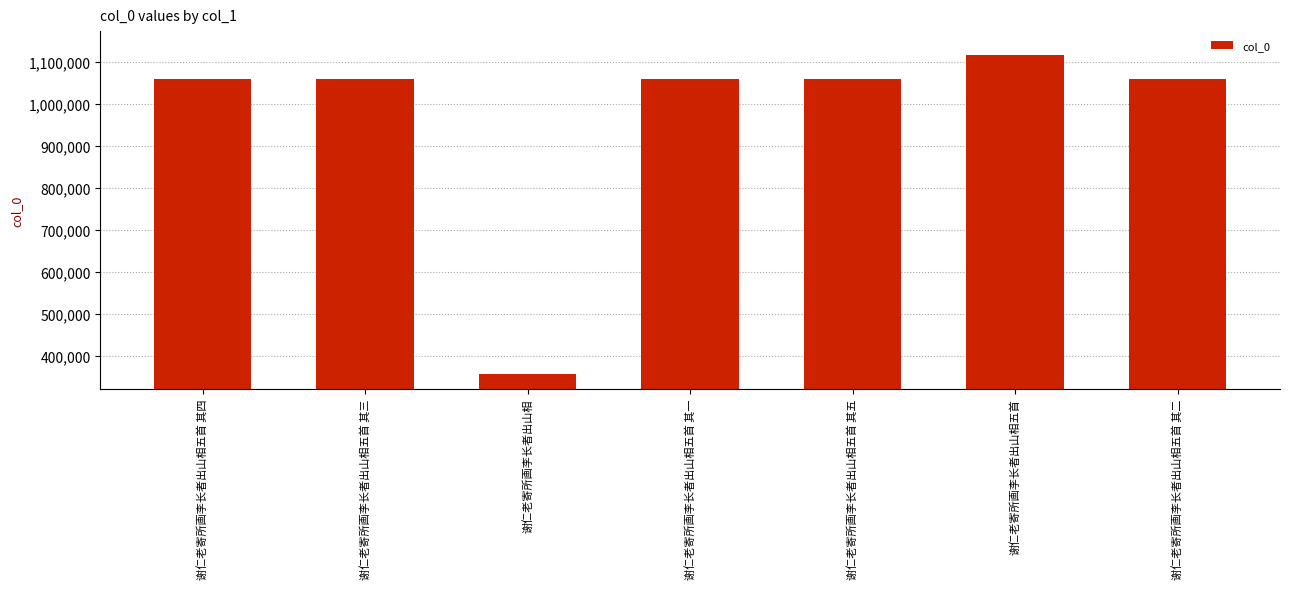

What value does the data have at 谢仁老寄所画李长者出山相五首 其三, to the nearest 50?

1059750